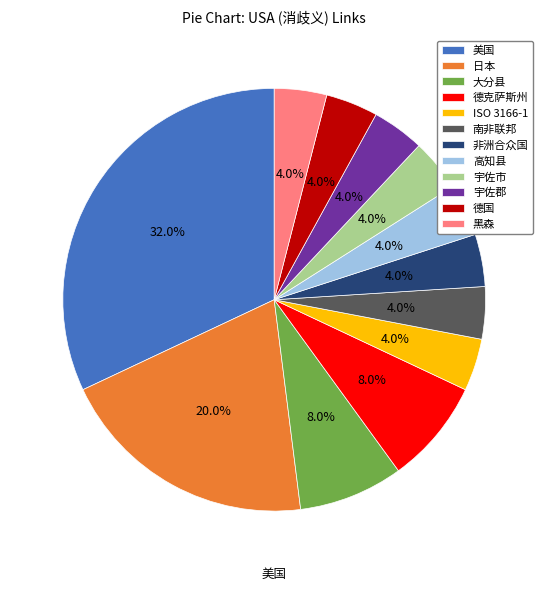

How many slices are in this pie chart?

12